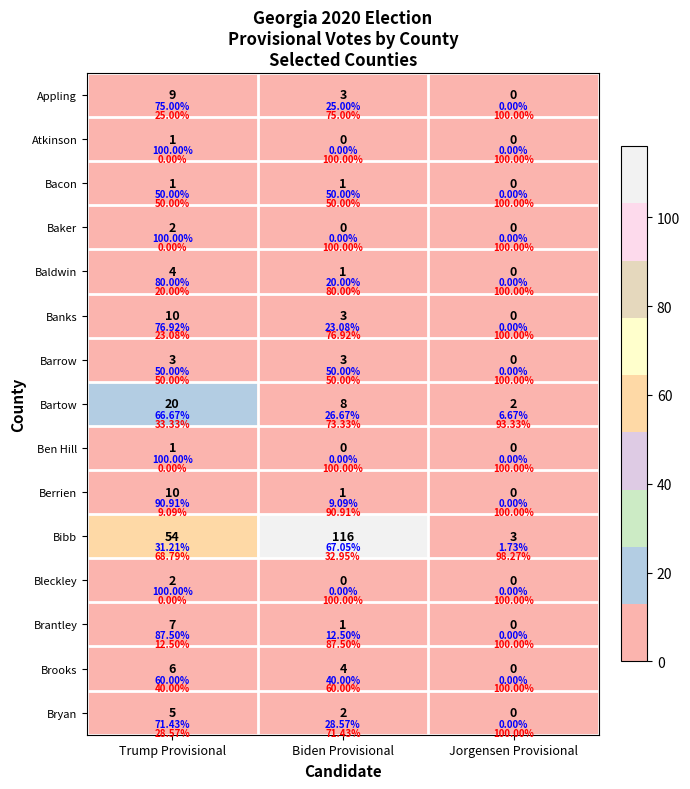

At which category is the sum across all series the highest?

Biden Provisional